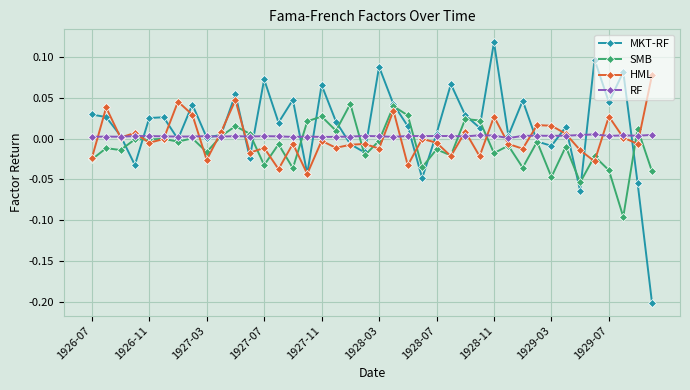

True or false: MKT-RF has more than 2 points higher than both neighbors.

True